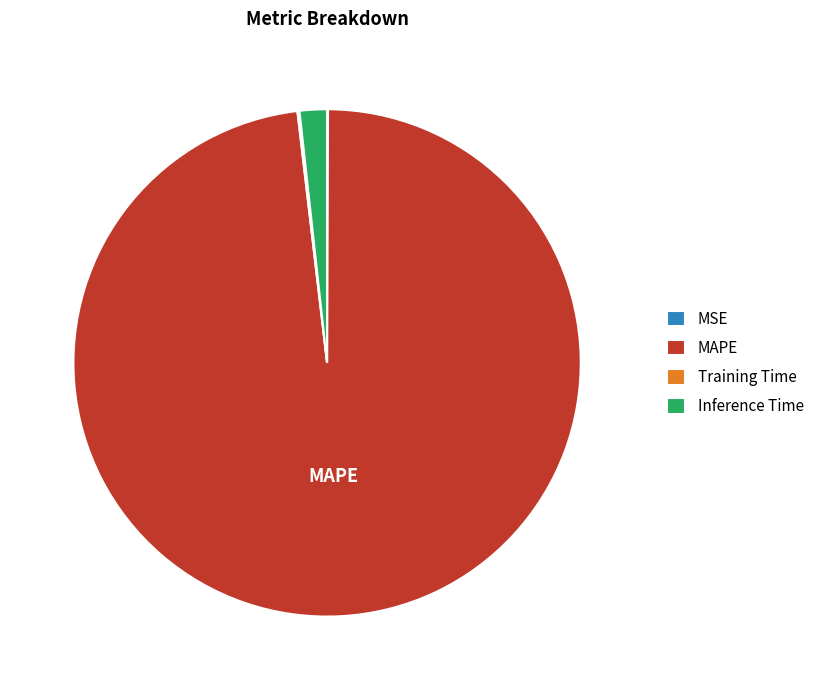

Which category has the biggest portion of the pie?

MAPE